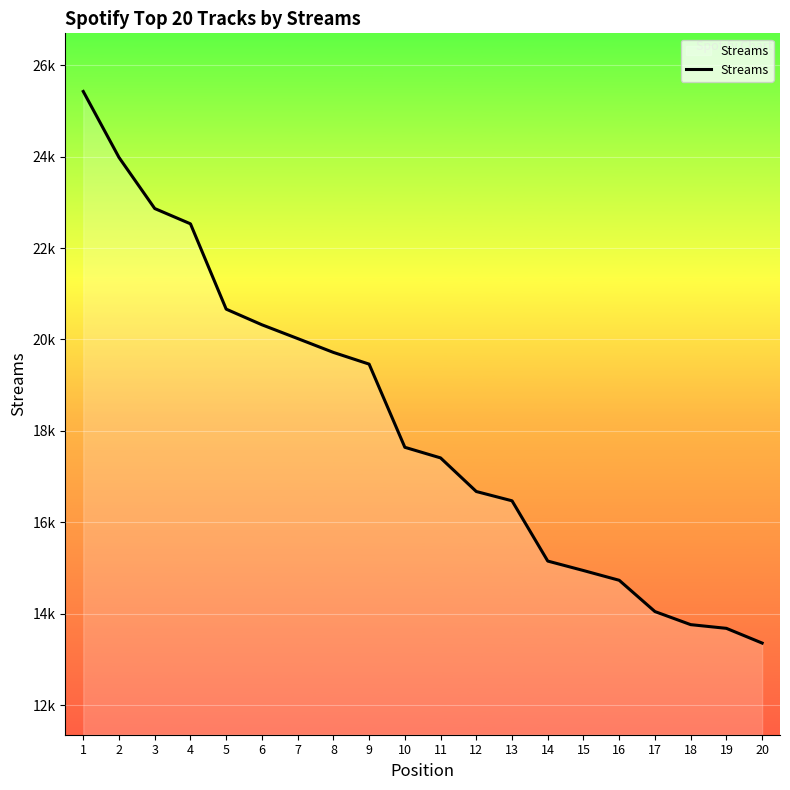

Does the chart have visible grid lines?

Yes